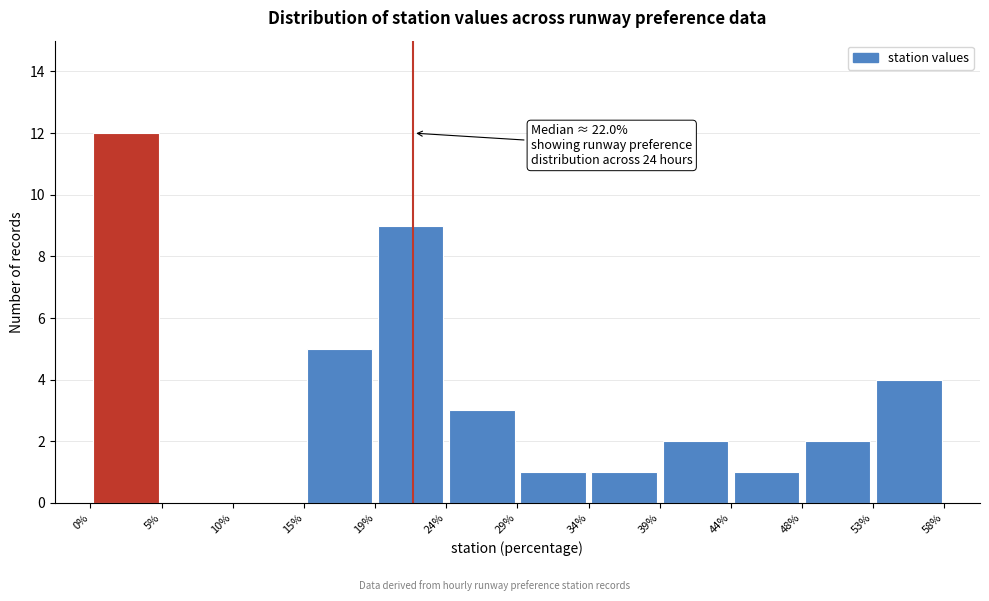

Over which range of the x-axis is the bar tallest?

0% to 5%